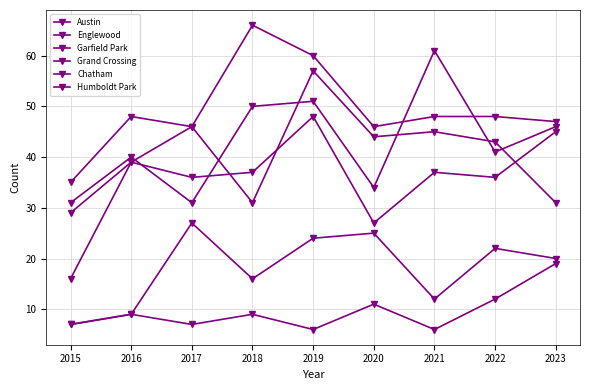

Reading right to left, list all the values displayed in this chart.

Austin: 46	41	61	34	51	50	31	40	31
Englewood: 31	43	45	44	57	31	46	48	35
Garfield Park: 47	48	48	46	60	66	46	39	16
Grand Crossing: 45	36	37	27	48	37	36	39	29
Chatham: 20	22	12	25	24	16	27	9	7
Humboldt Park: 19	12	6	11	6	9	7	9	7